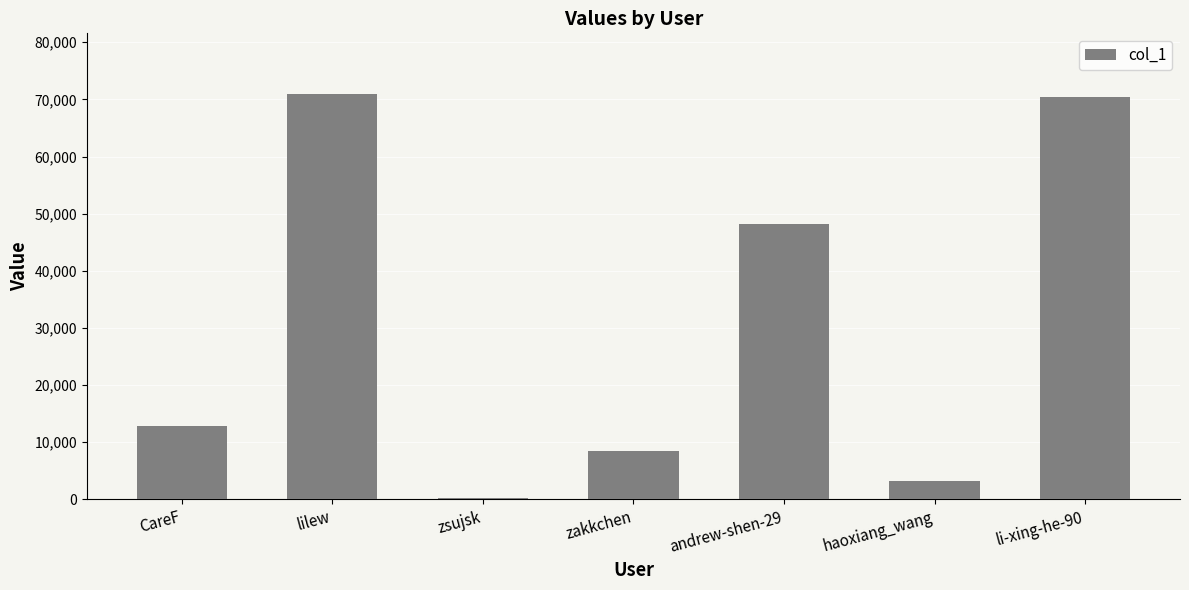

Reading left to right, what are all the values shown in this chart?

12832	70921	224	8491	48256	3192	70499